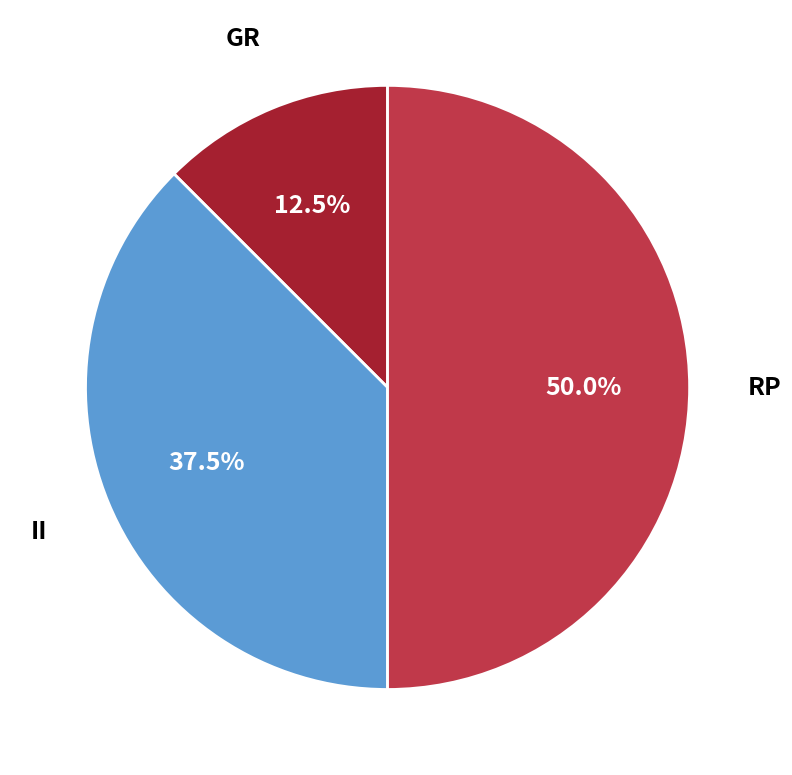

Which category has the biggest portion of the pie?

RP